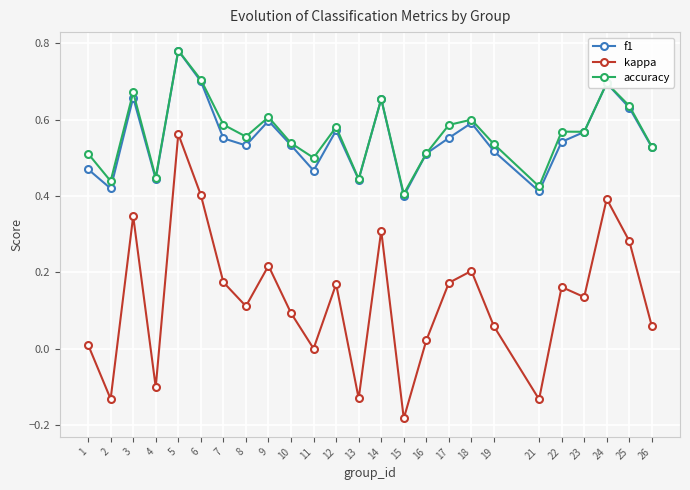

At which category does the chart reach its minimum across all series?

15